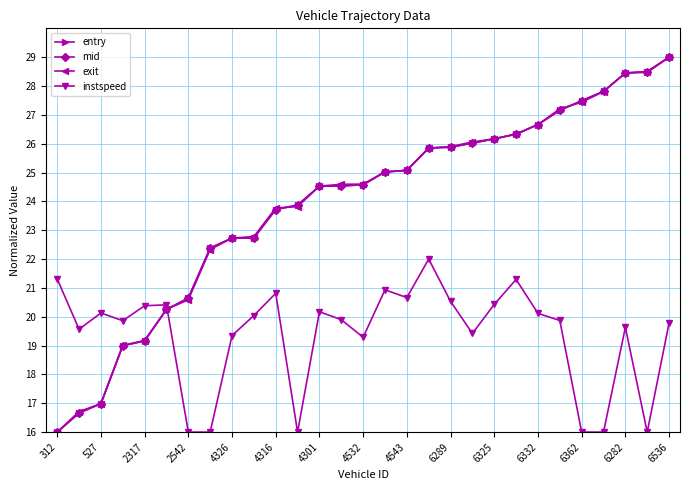

How many values in the exit series are below 24?

12